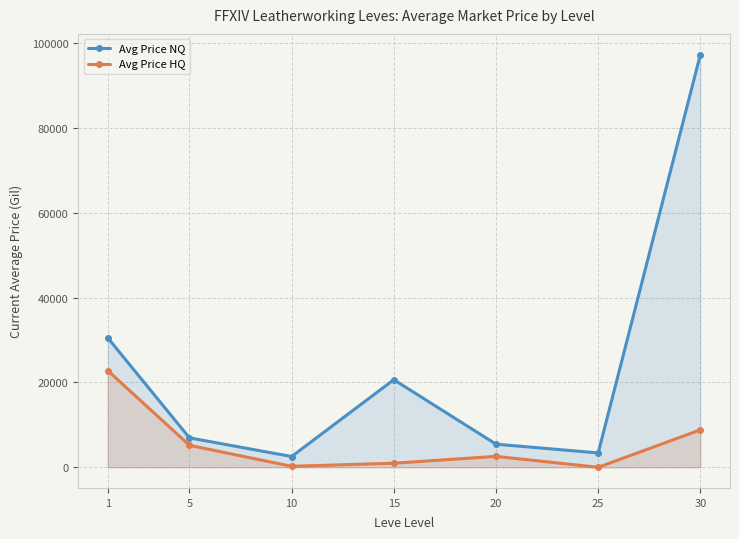

How many categories are shown in the chart?

7